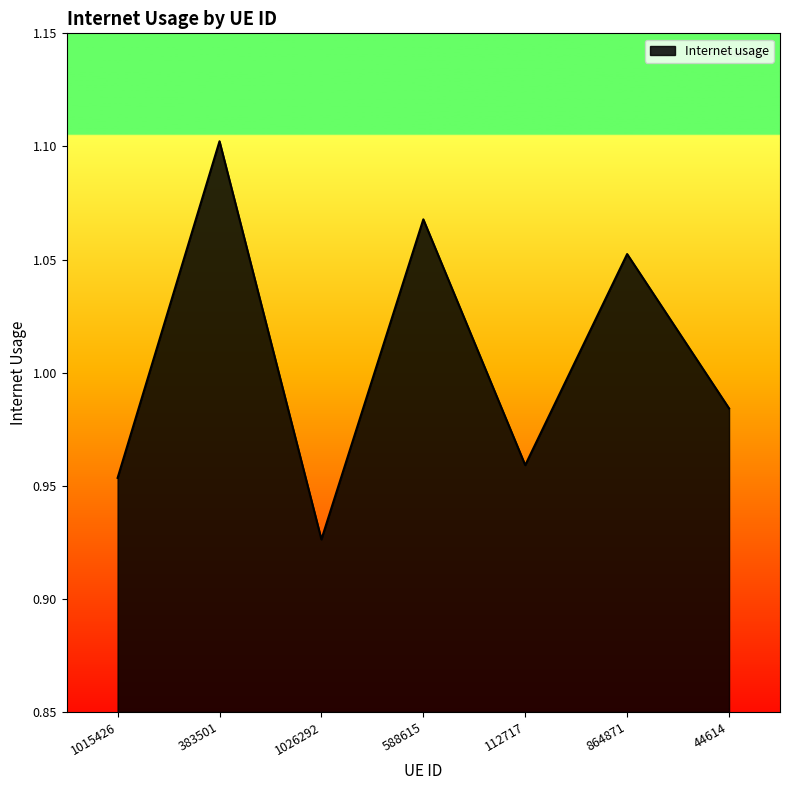

At which category does the chart reach its minimum across all series?

1026292